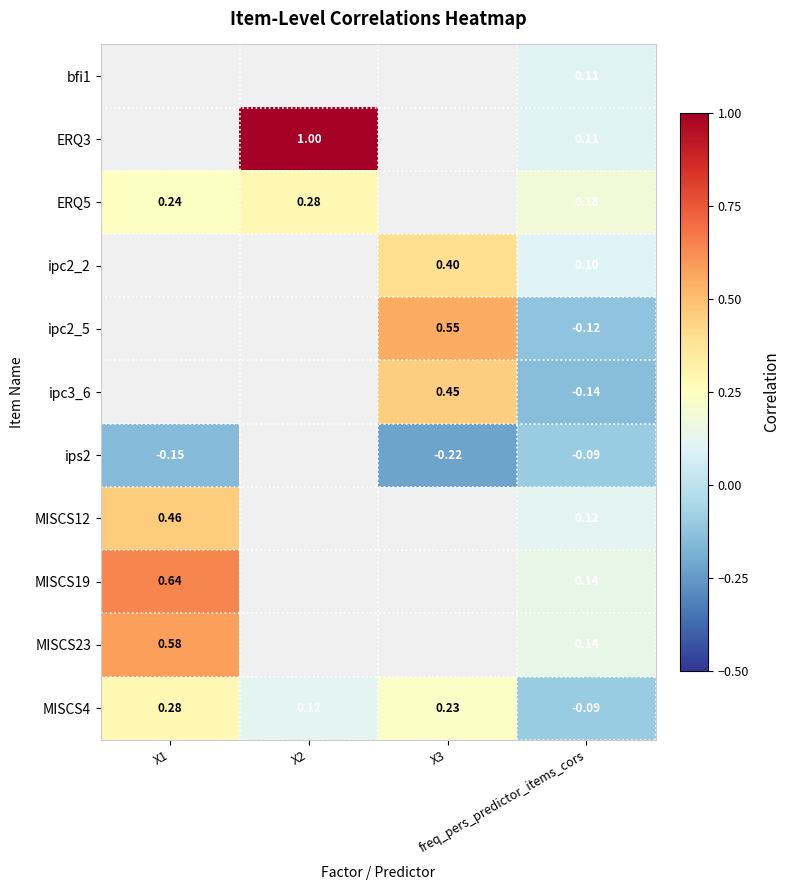

Is the value of MISCS23 at freq_pers_predictor_items_cors greater than the value of ipc3_6 at freq_pers_predictor_items_cors?

Yes